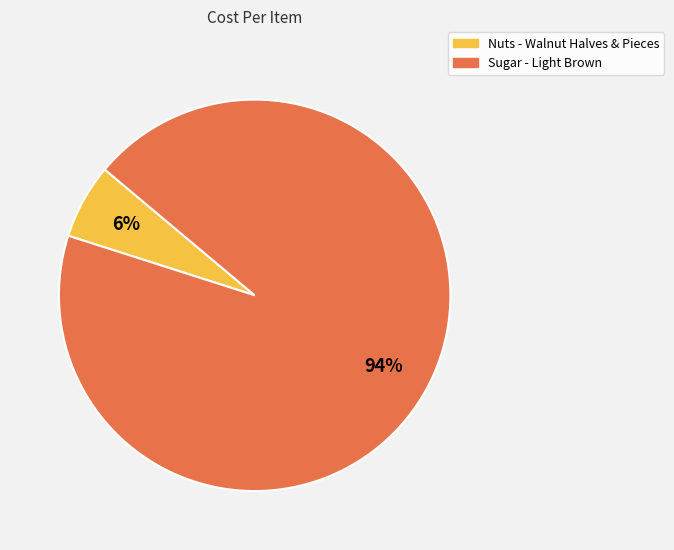

To the nearest percent, what is the difference between the largest and smallest slice percentages?

88%